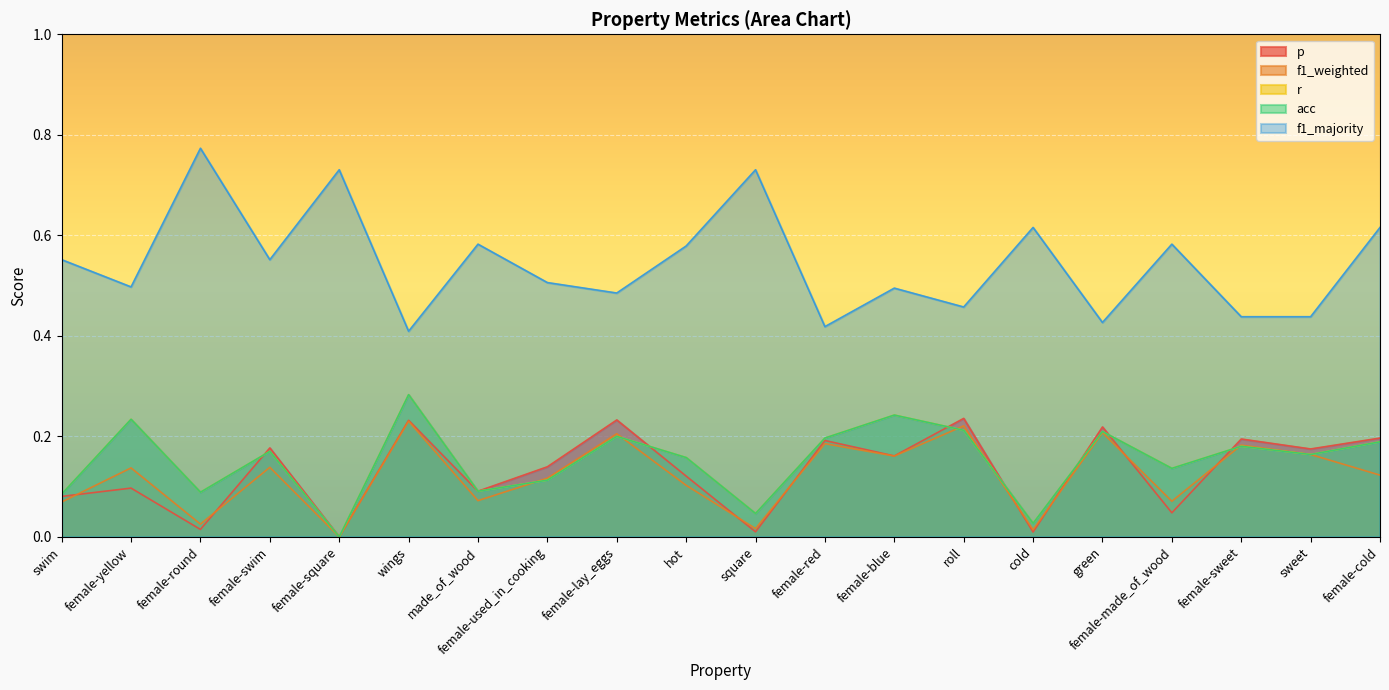

What is the total value across all series at wings?

1.4